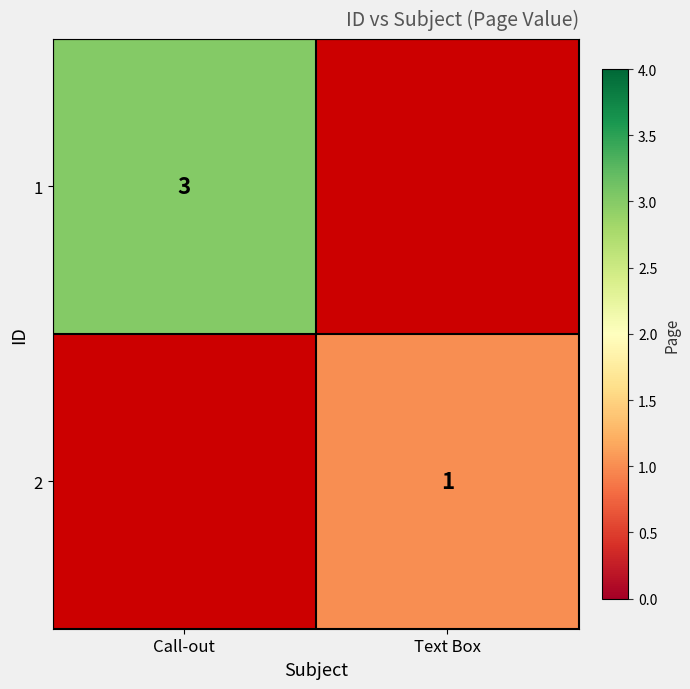

Is the value of 2 at Text Box greater than the value of 1 at Call-out?

No